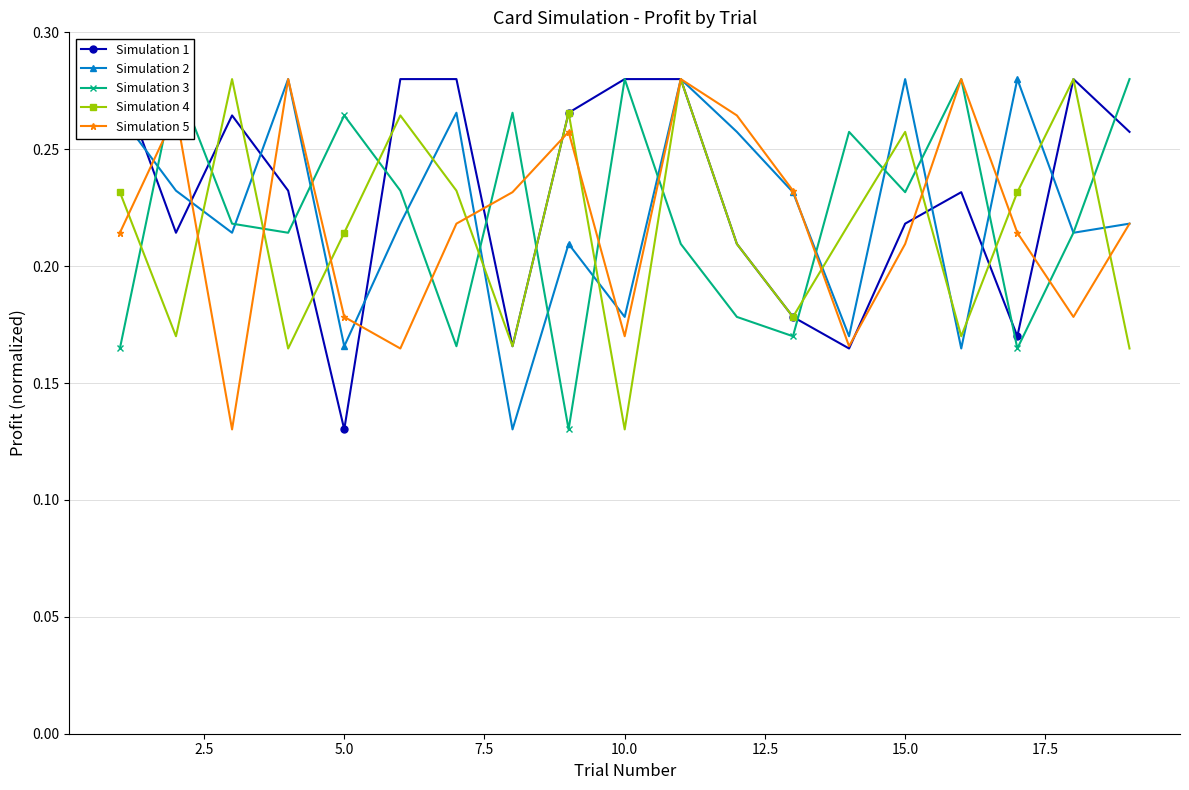

Which category has the lowest value in the Simulation 4 series?

10.0